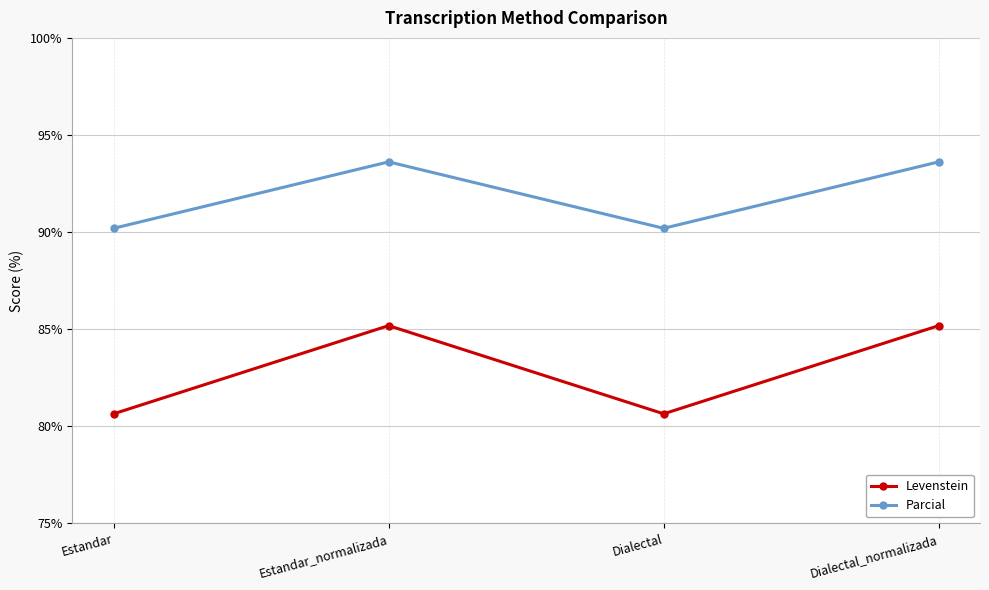

How many data points in Parcial are above 93?

2